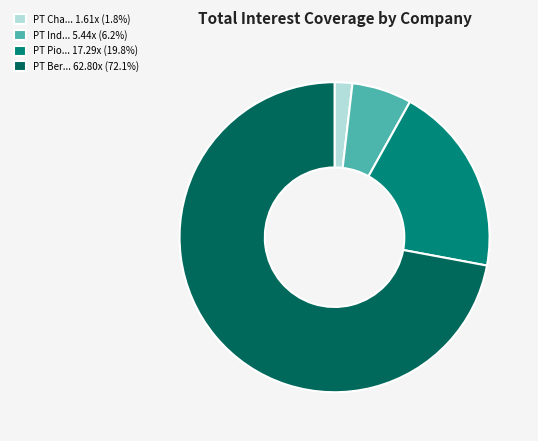

Is there any slice that represents more than half of the pie?

Yes